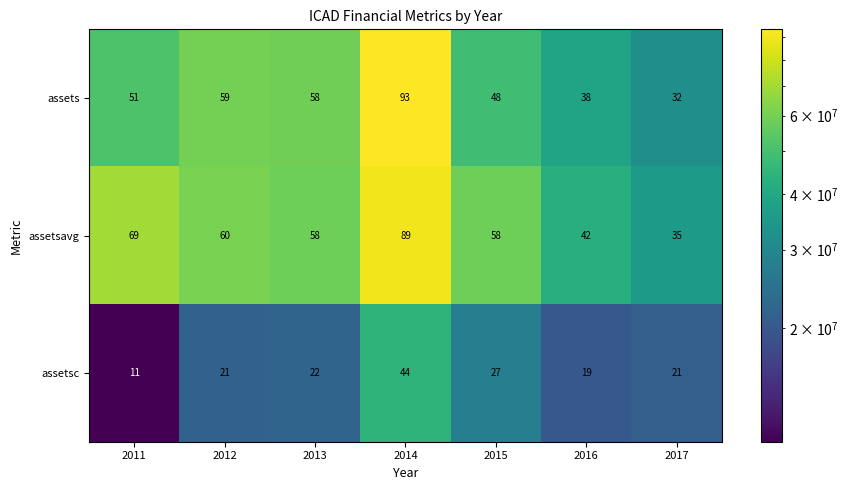

What is the average value of the assets series?

54